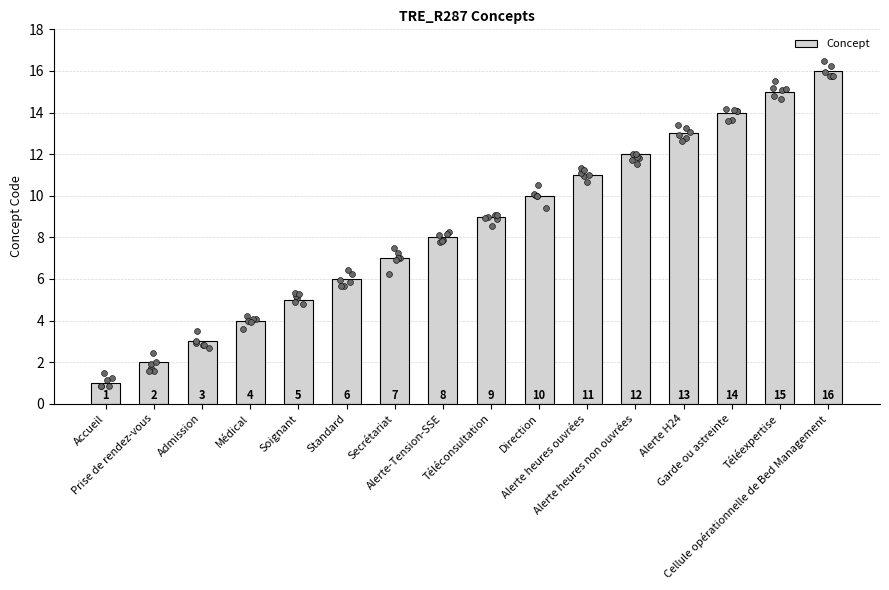

What is the change in value from Direction to Alerte heures non ouvrées?

+2